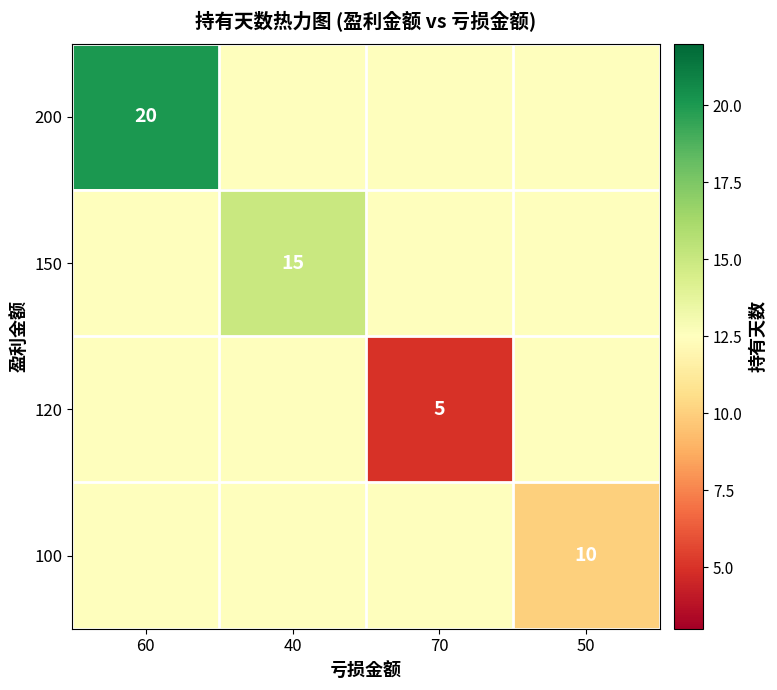

The value of 200 at 60 is 20.0. True or false?

True